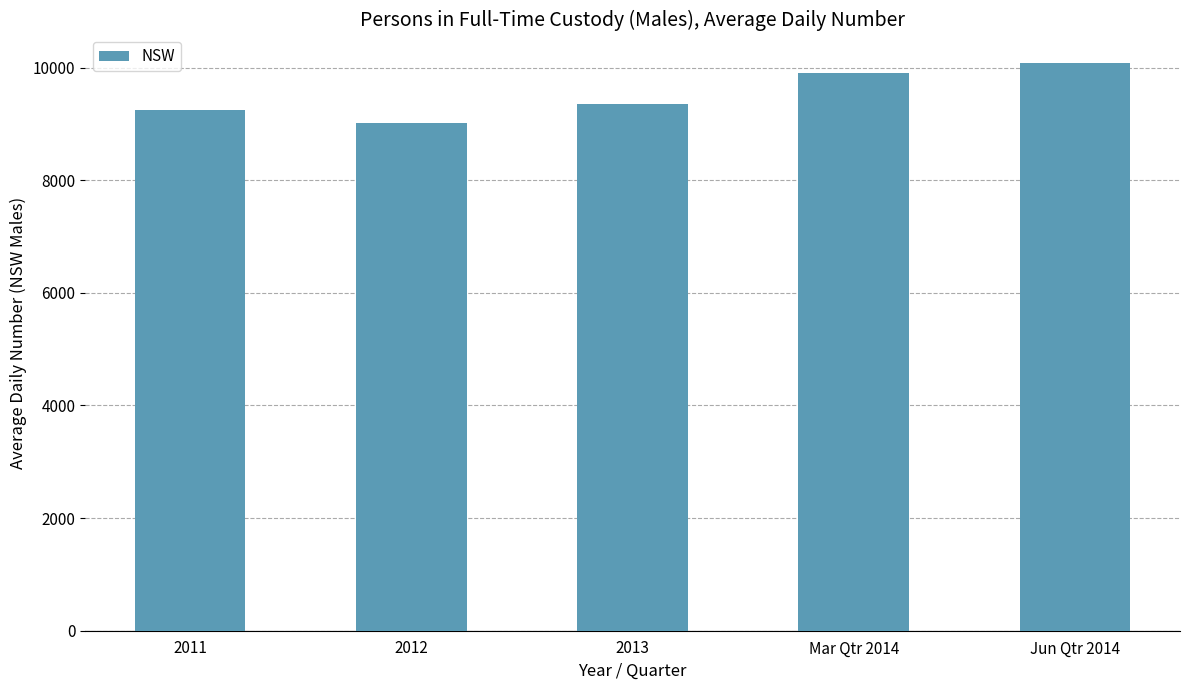

Which label corresponds to the largest value in the chart?

Jun Qtr 2014